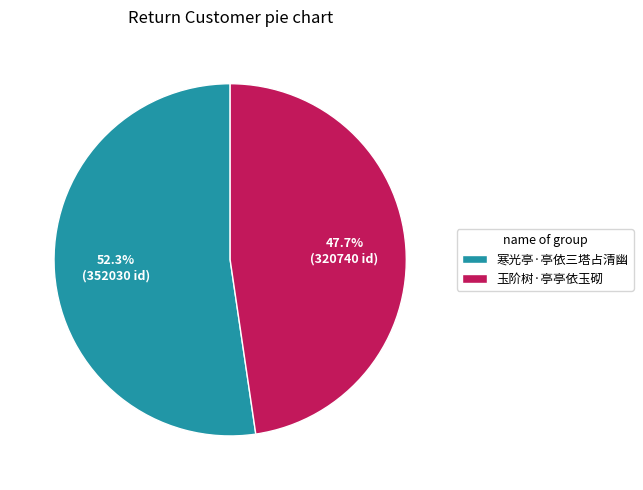

How many segments does this pie chart have?

2